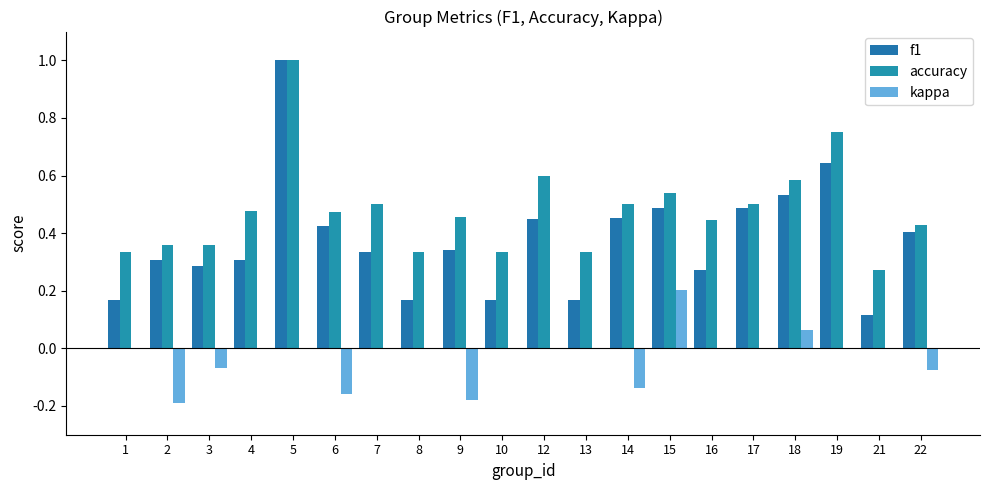

Rank the categories by kappa value from highest to lowest.

15, 18, 1, 4, 5, 7, 8, 10, 12, 13, 16, 17, 19, 21, 3, 22, 14, 6, 9, 2